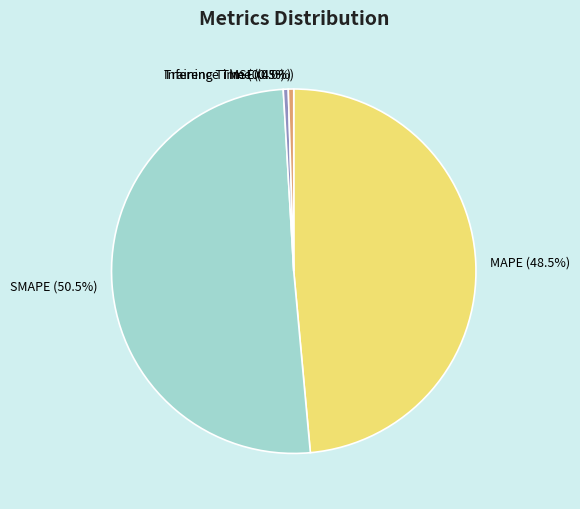

Count the number of slices in the pie.

5